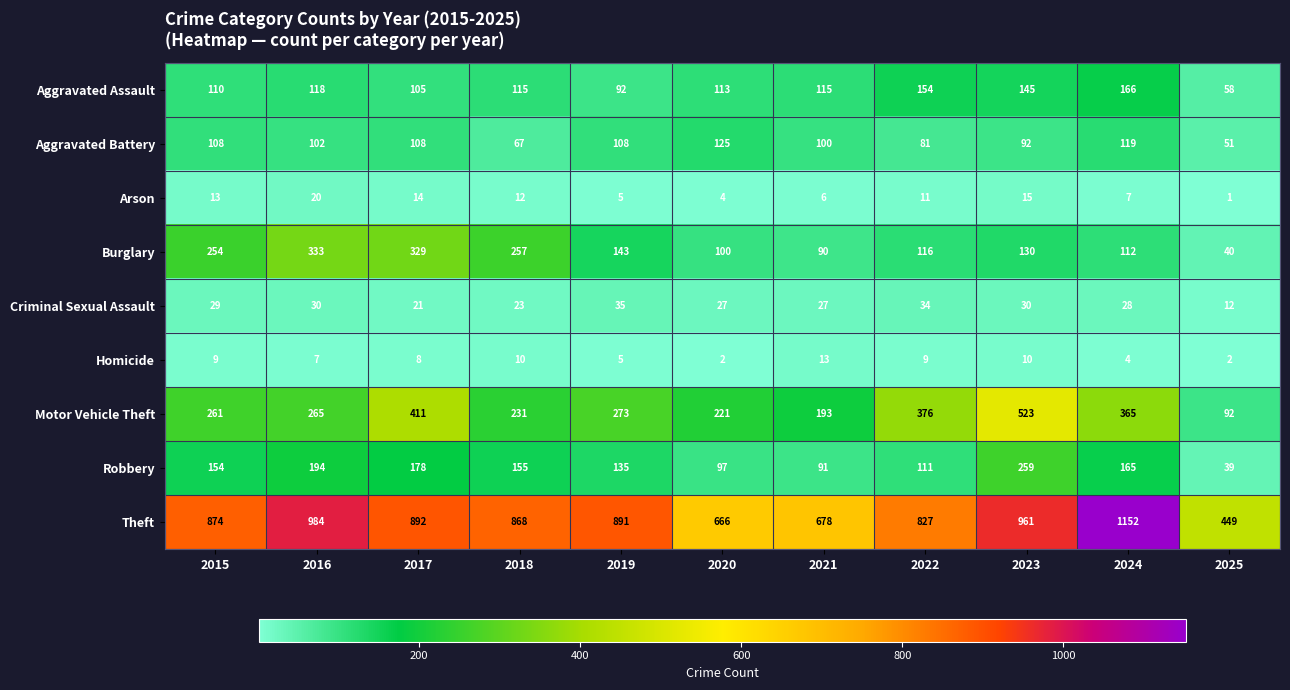

Where is Aggravated Assault nearest to the value 112?

2020